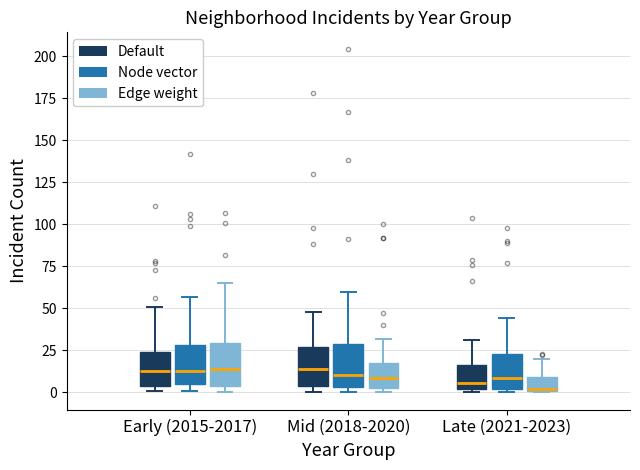

Where does the median line of the box for Mid (2018-2020) (Default) sit on the y-axis? The values are not printed on the chart, so give them approximately, as read against the axis.

15